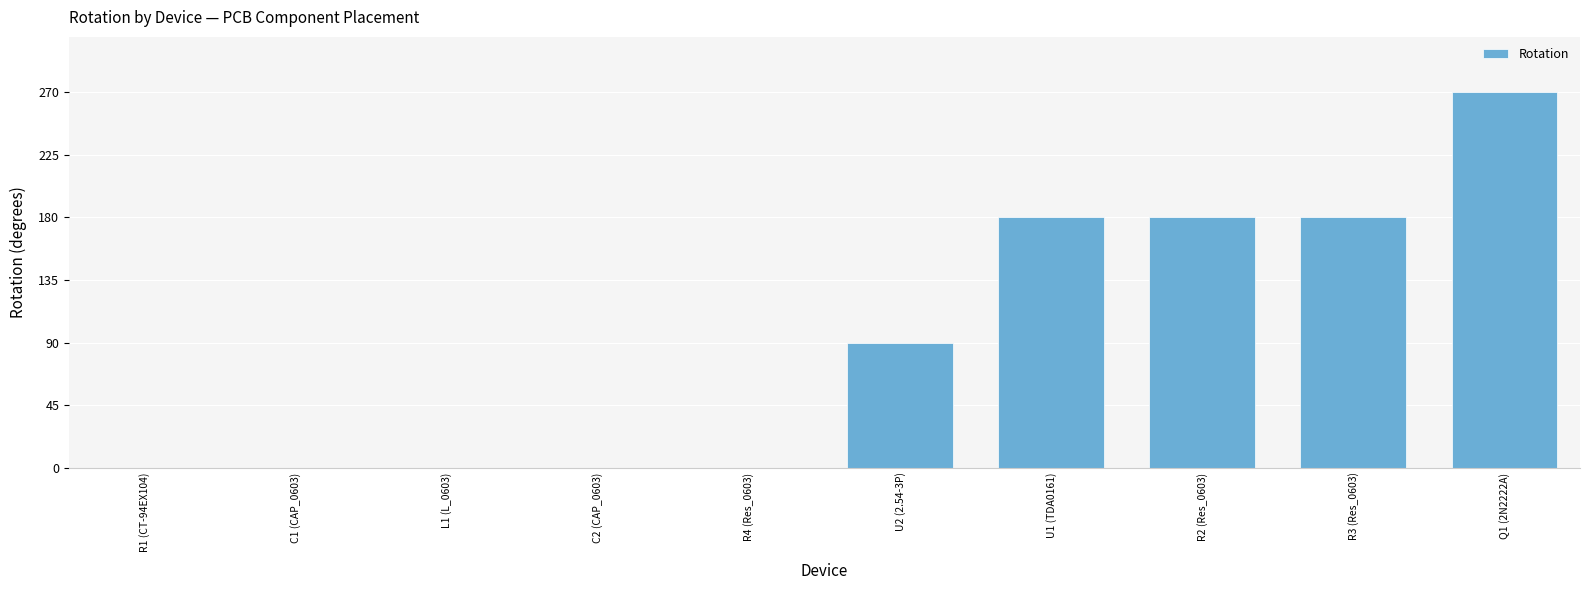

What is the average value?

90